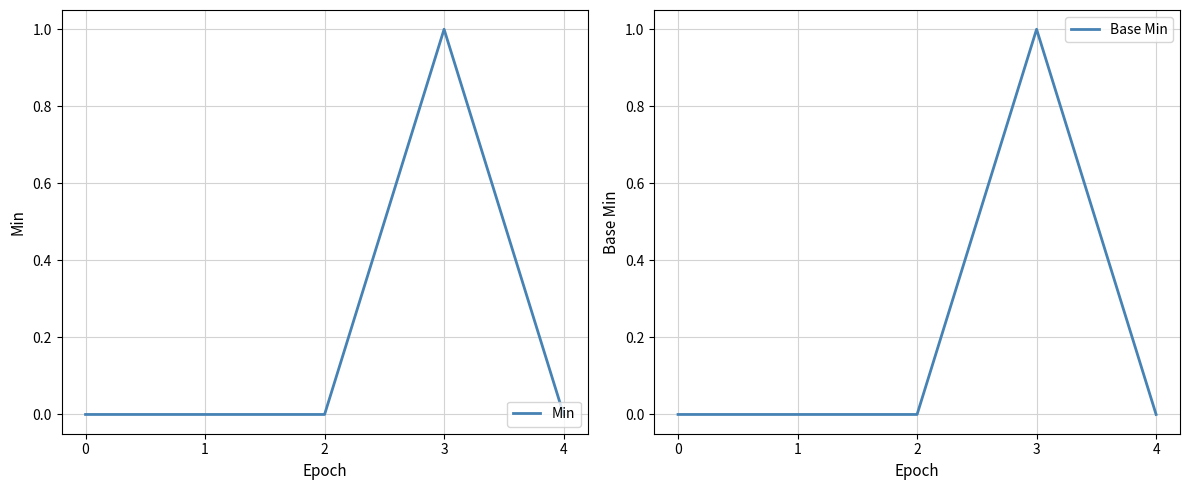

True or false: Base Min and Min cross at least once.

False